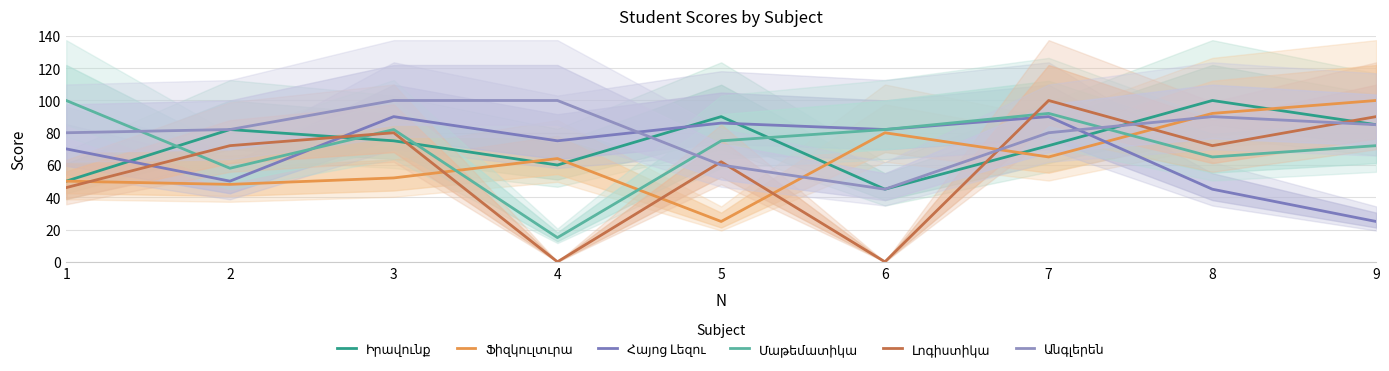

Is the value of Իրավունք at 3 greater than the value of Ֆիզկուլտւրա at 3?

Yes